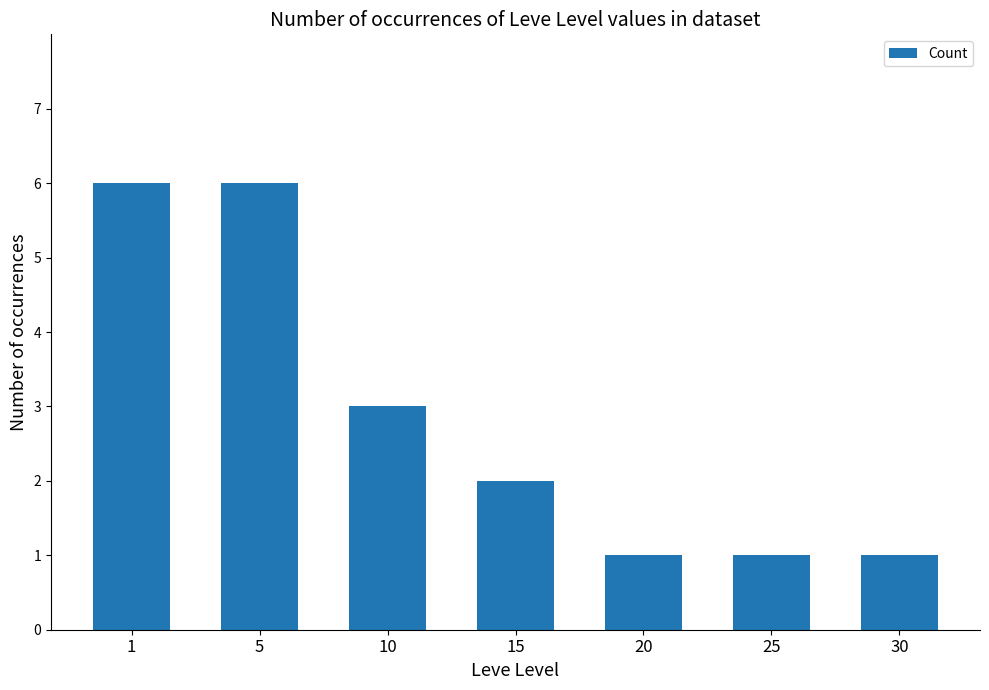

What is the difference between the second highest and minimum values?

5